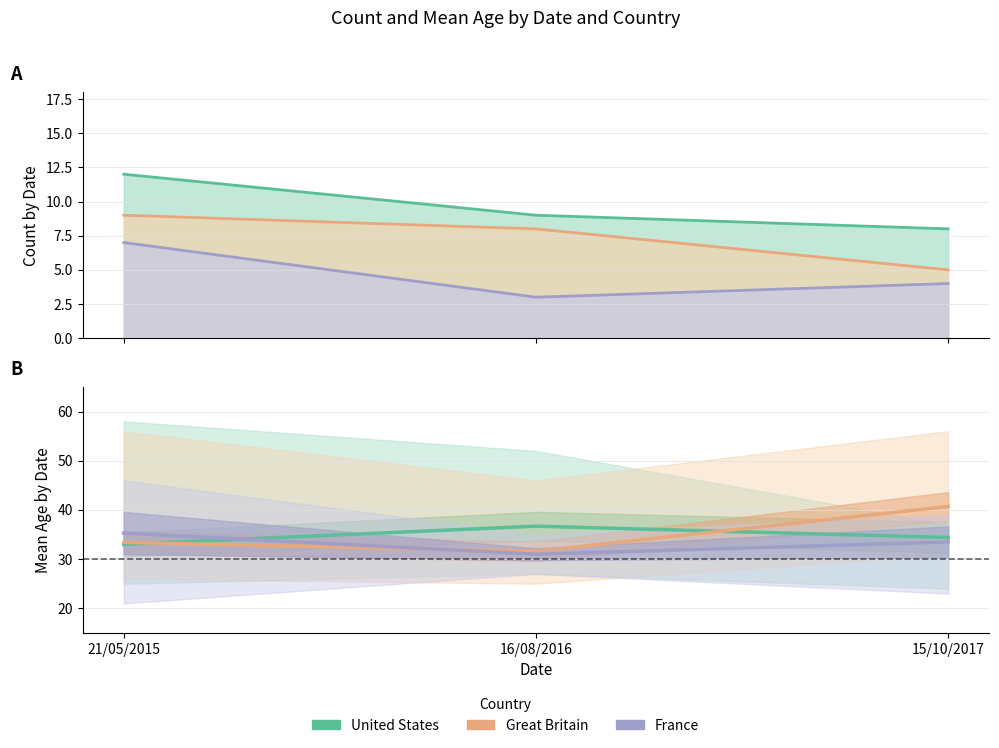

What is the value of the United States point at the 1st from the left?

33.0